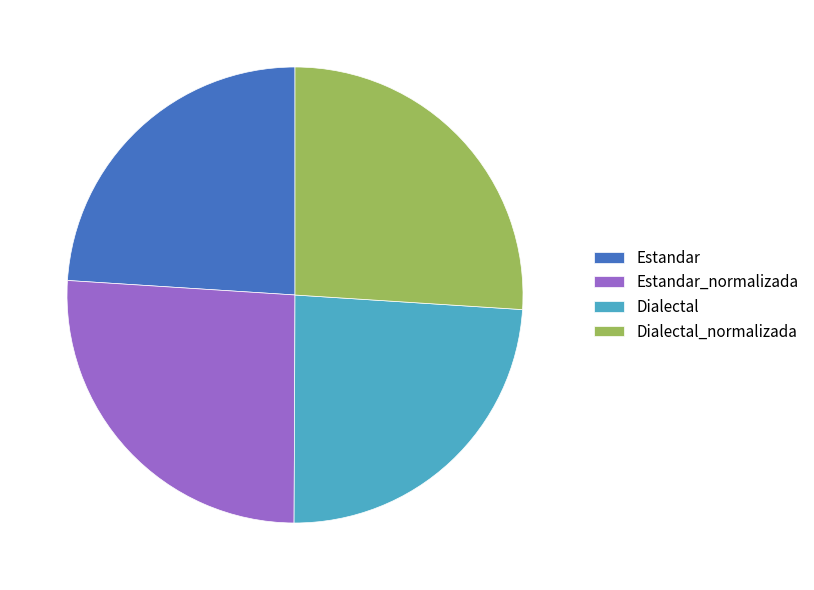

Approximately how many times larger is the value at Estandar compared to Estandar_normalizada?

0.9